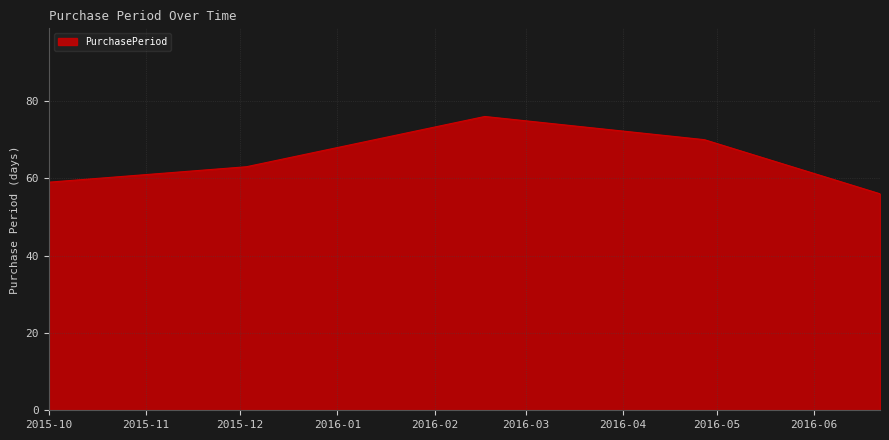

What is the greatest value displayed?

76